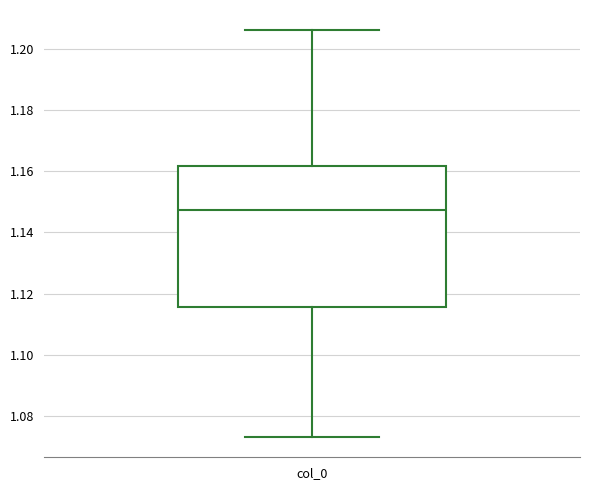

Read this box plot against the y-axis: the position of the median line, the range covered by the box, and the ends of both whiskers. The values are not printed on the chart, so give them approximately, as read against the axis.

median 1.148, box 1.116 to 1.162, whiskers 1.074 to 1.206